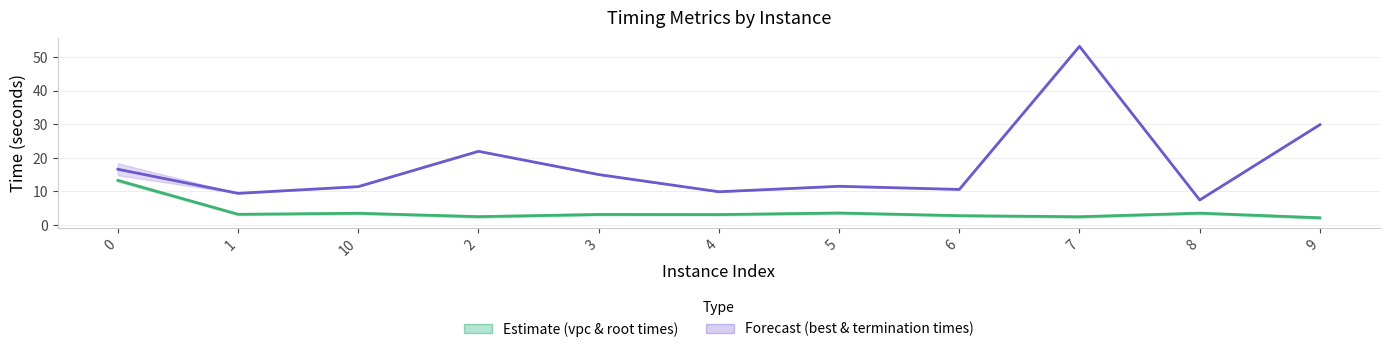

True or false: vpcGenerationTime / rootDualBoundTime has more than 2 interior local peaks.

True